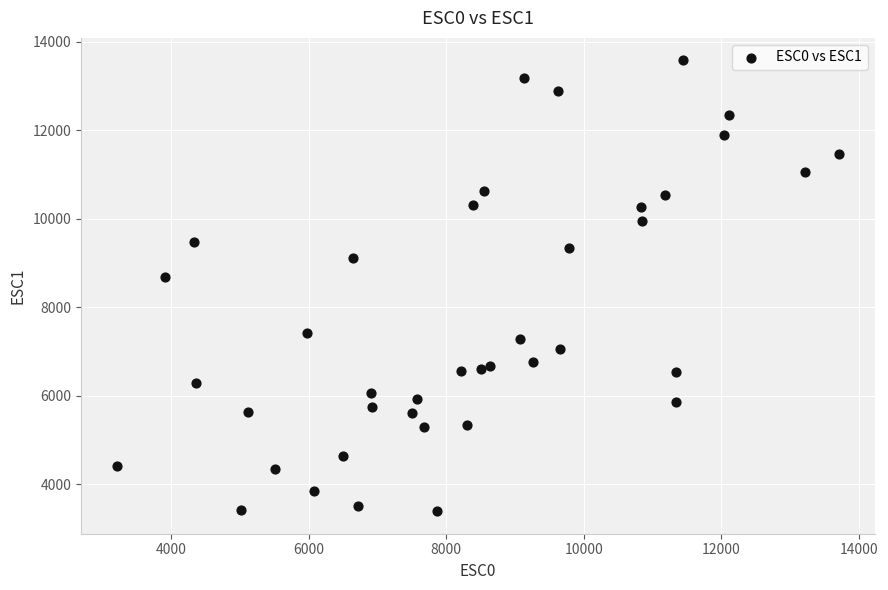

What is the range of Y values (max minus min)?

10195.8